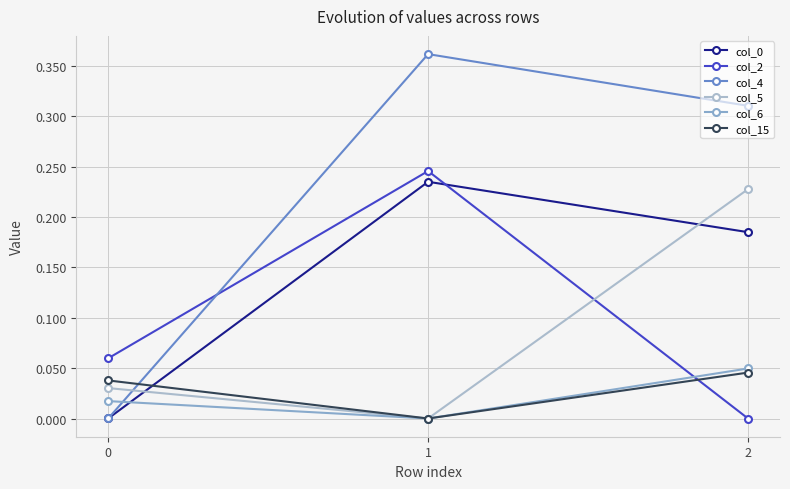

Between 2 and 1, which is larger?

1